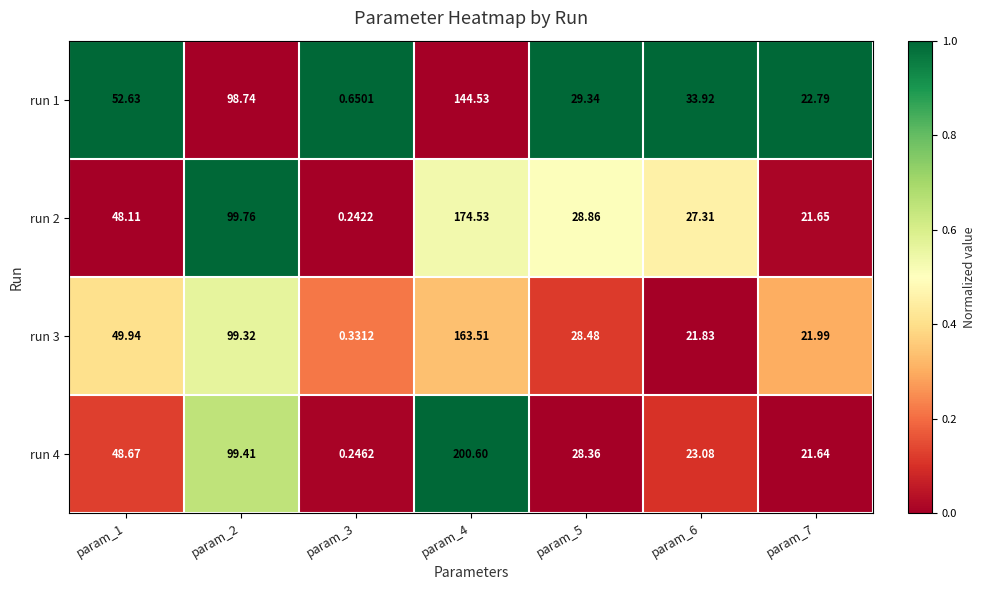

Which series has the widest spread of values?

run 4